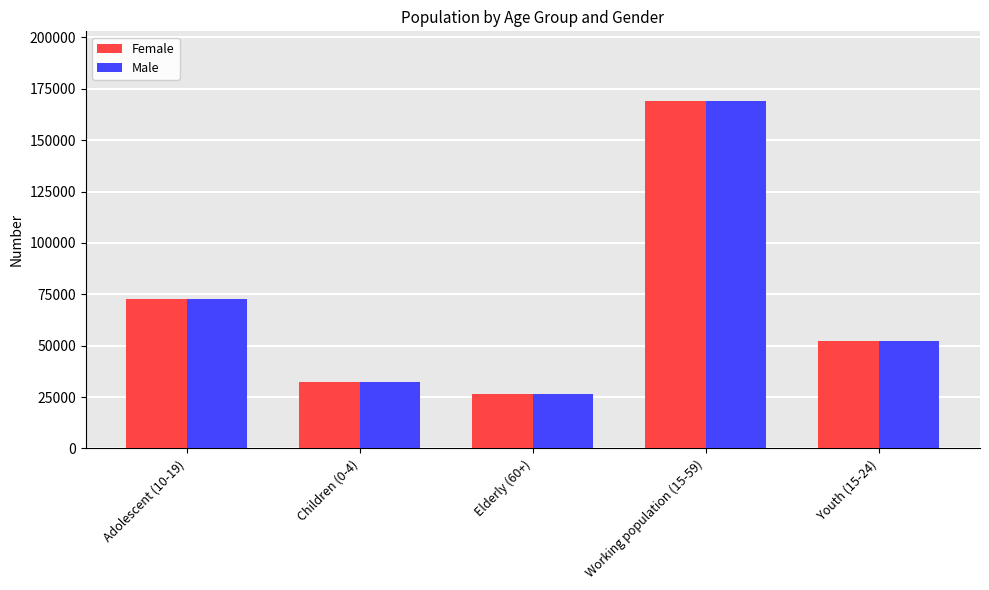

What is the label of the 3rd bar from the left?

Elderly (60+)